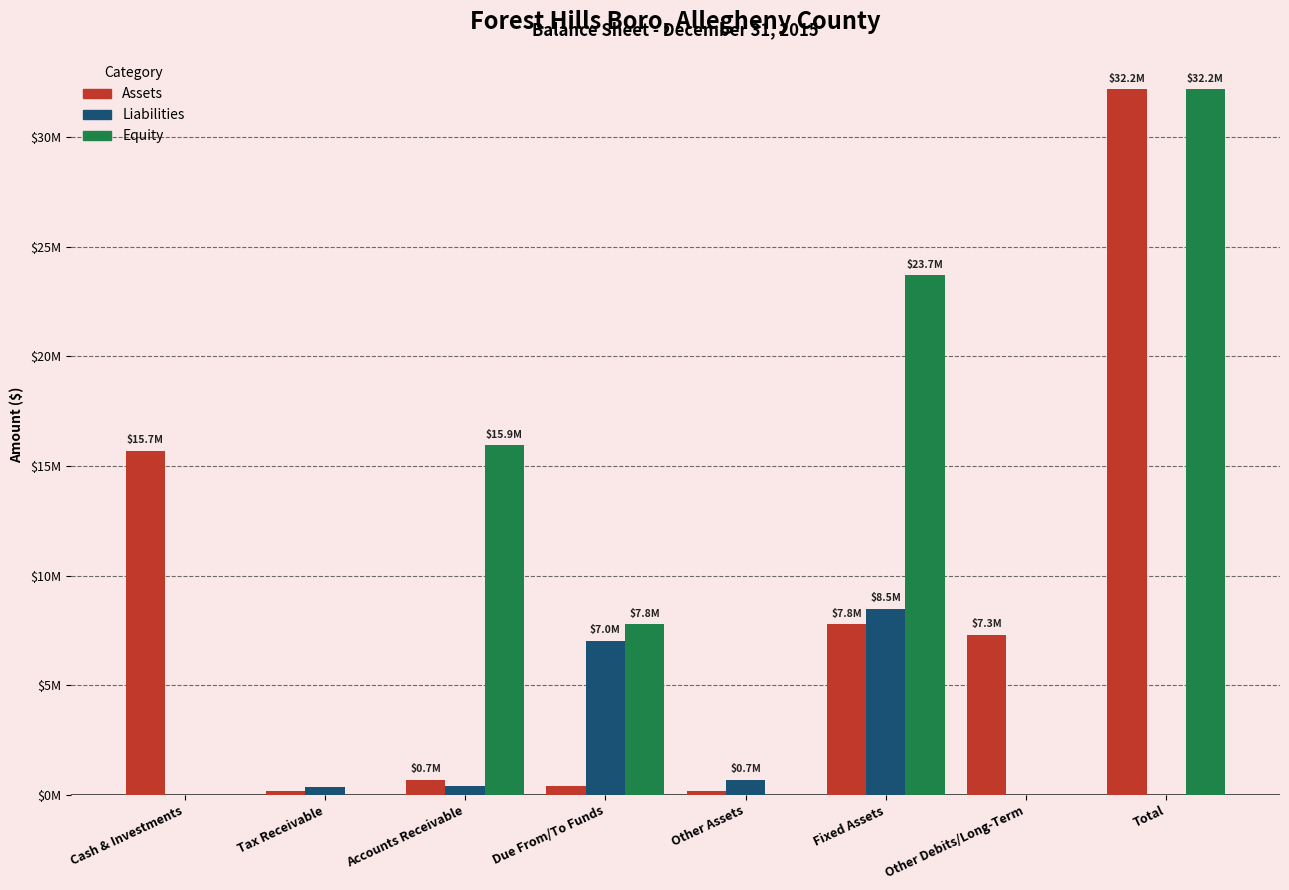

Reading left to right, list all the values displayed in this chart.

Assets: Cash & Investments=15695355	Tax Receivable=167430	Accounts Receivable=675143	Due From/To Funds=395944	Other Assets=180586	Fixed Assets=7773009	Other Debits/Long-Term=7301243	Total=32188710
Liabilities: Cash & Investments=0	Tax Receivable=365096	Accounts Receivable=395944	Due From/To Funds=7020811	Other Assets=696401	Fixed Assets=8478252	Other Debits/Long-Term=0	Total=0
Equity: Cash & Investments=0	Tax Receivable=0	Accounts Receivable=15937449	Due From/To Funds=7773009	Other Assets=0	Fixed Assets=23710458	Other Debits/Long-Term=0	Total=32188710